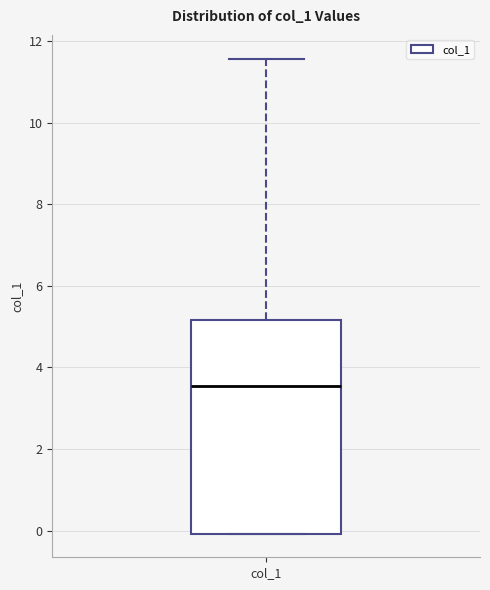

Transcribe this box plot: give where the median line is, the range the box spans, and where the two whiskers end, as read against the y-axis. The values are not printed on the chart, so give them approximately, as read against the axis.

median 3.6, box 0.0 to 5.2, whiskers 0.0 to 11.6